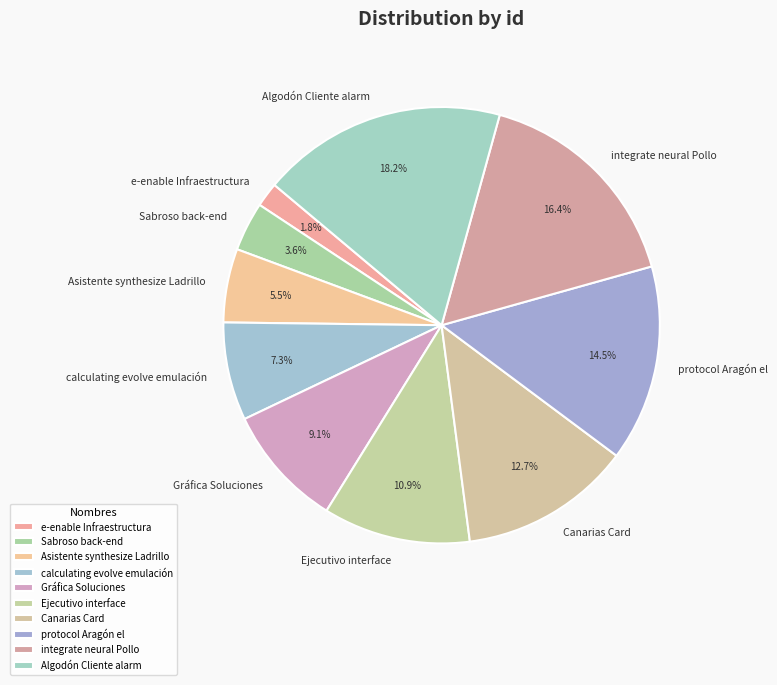

Which has a higher value, protocol Aragón el or integrate neural Pollo?

integrate neural Pollo